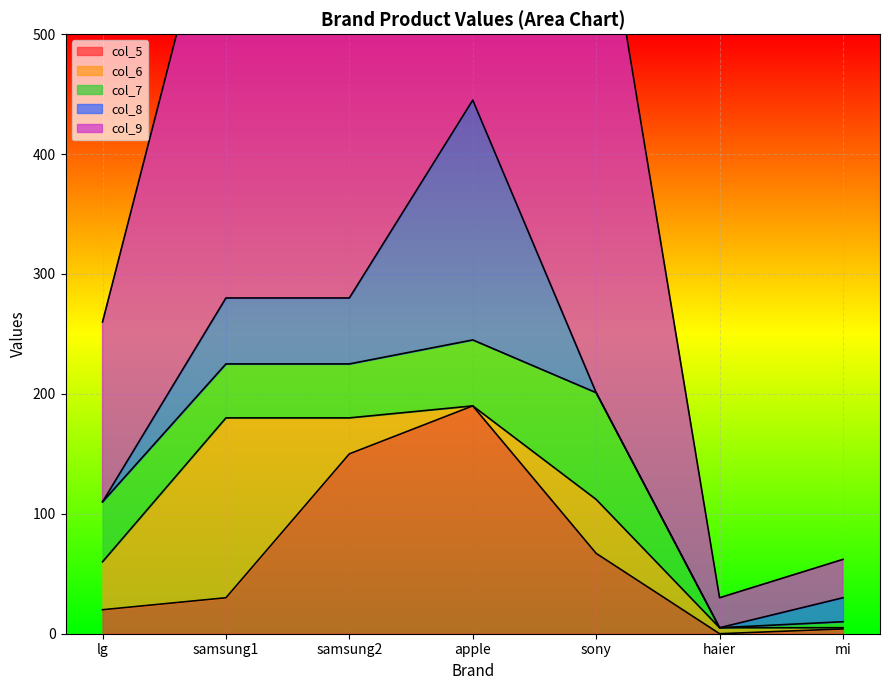

How many intersections are there between col_6 and col_5?

3